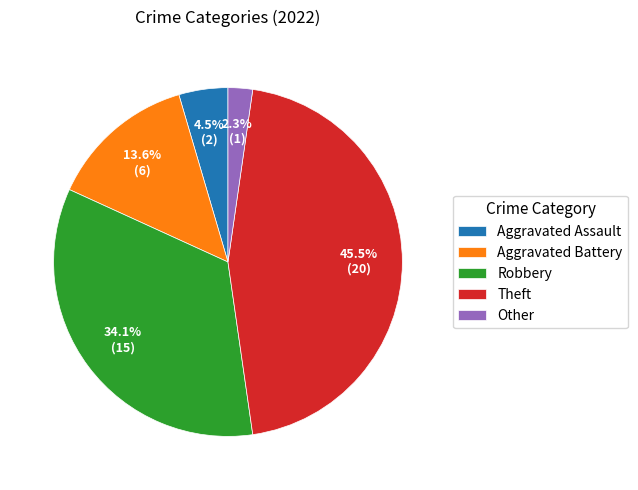

To the nearest percent, what is the difference between the largest and smallest slice percentages?

43%